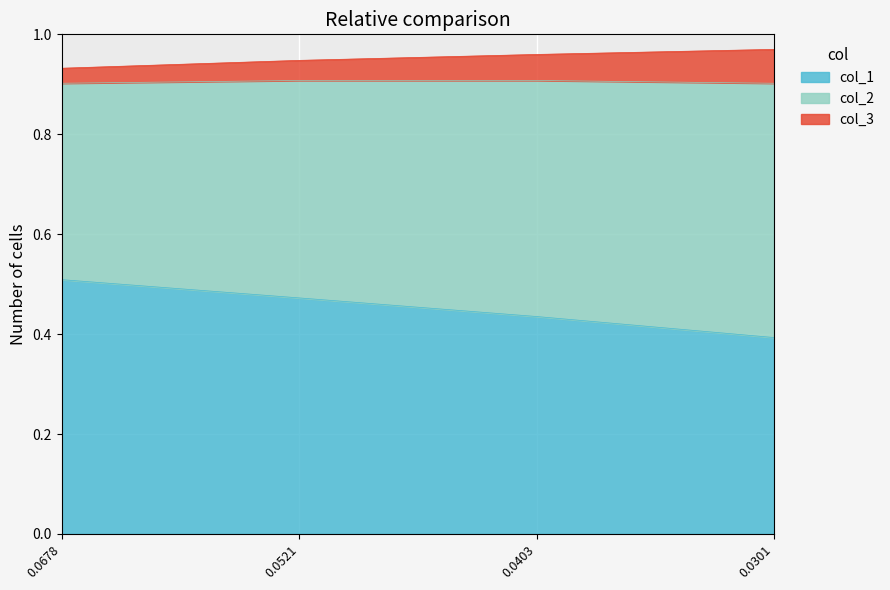

Which category has the highest value in the col_1 series?

0.0678